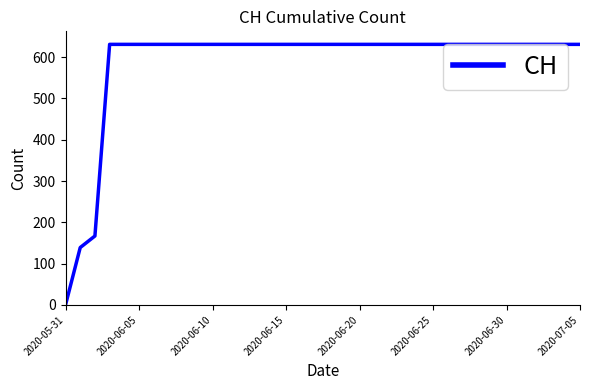

What is the greatest value displayed?

631